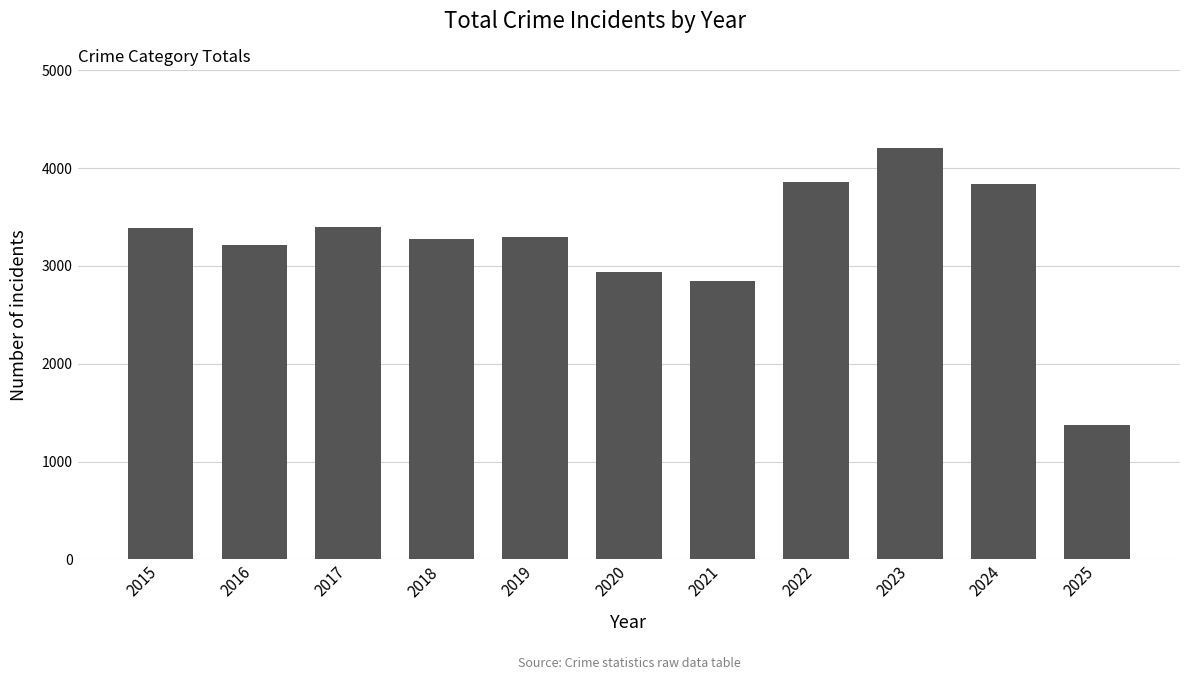

True or false: the data shows 2850 at 2021.

True